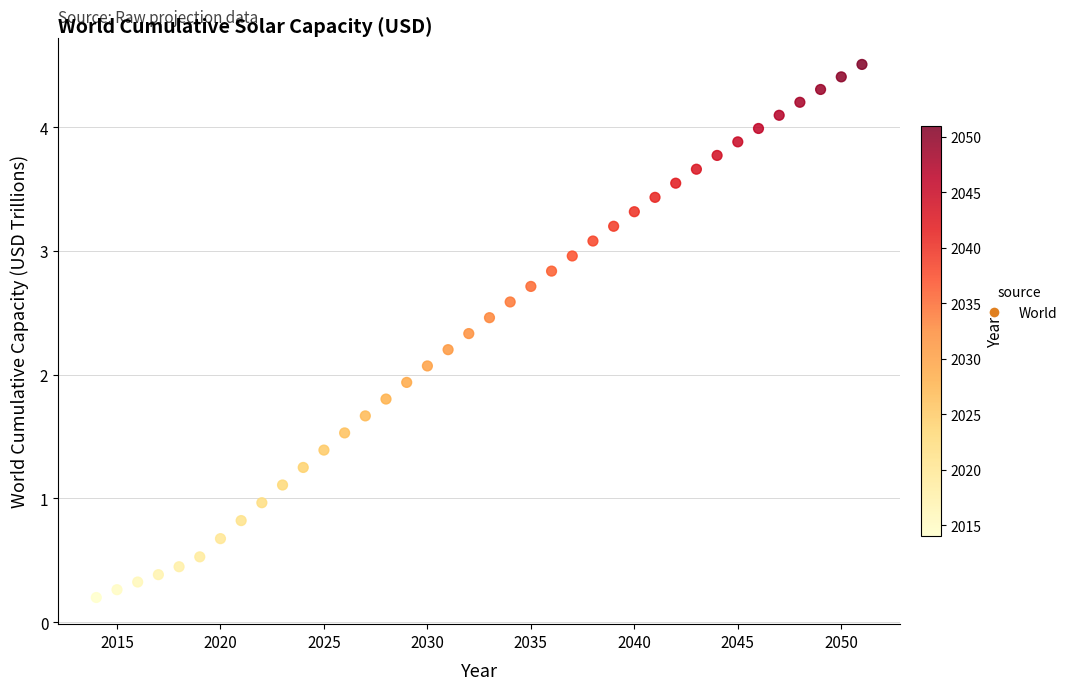

What is the range of X values (max minus min)?

37.0